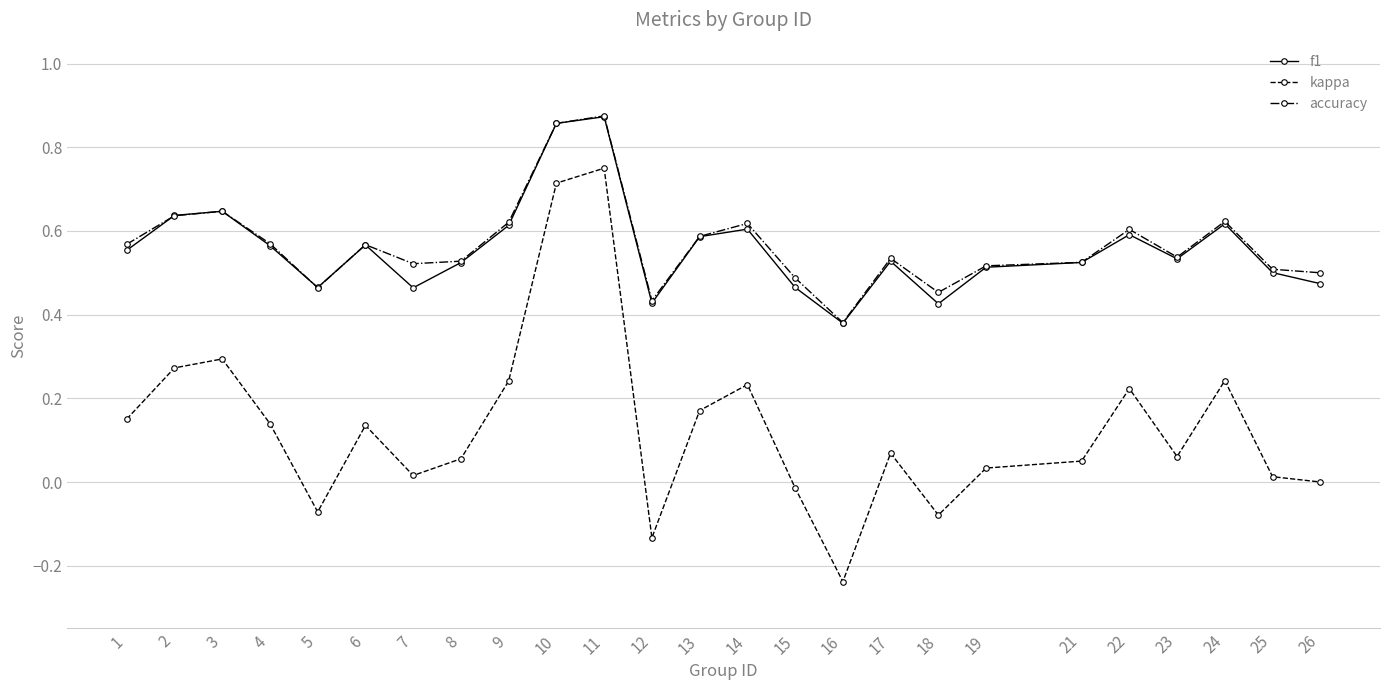

How many lines are shown in the chart?

3